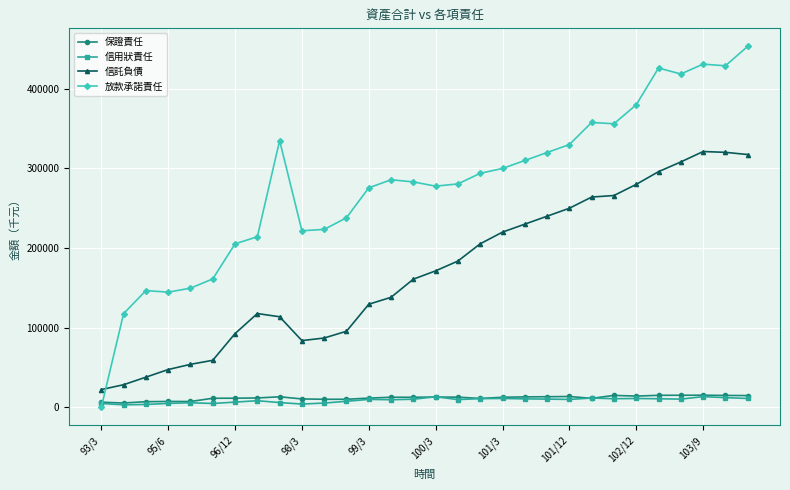

Which series has the largest total across all categories?

放款承諾責任